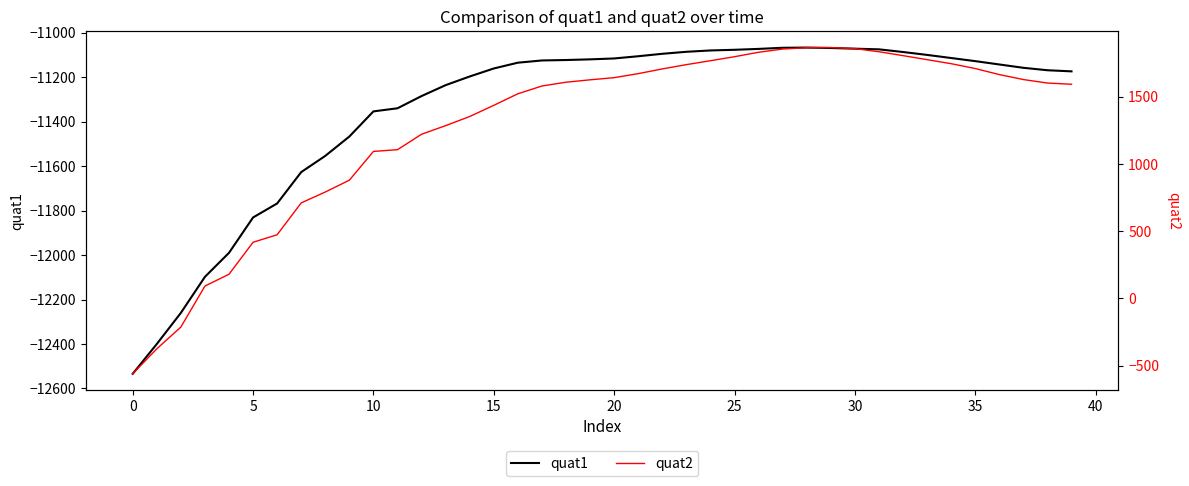

Which series has the largest total across all categories?

quat2